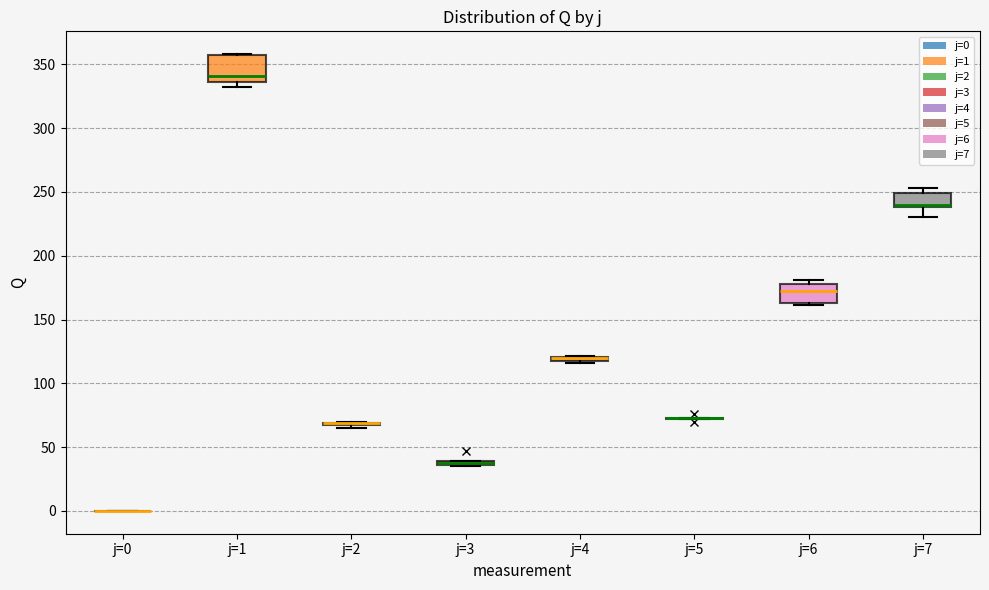

Which box is the tallest, from its lower edge to its upper edge?

j=1